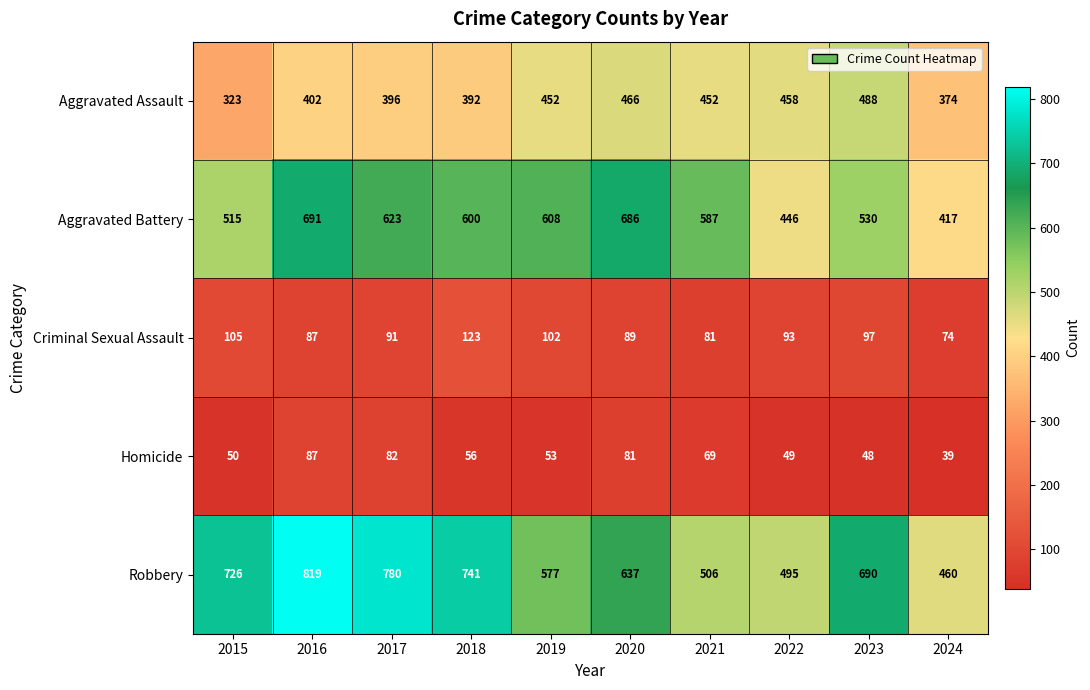

What is the difference between the second highest and second lowest values in the Aggravated Battery series?

240